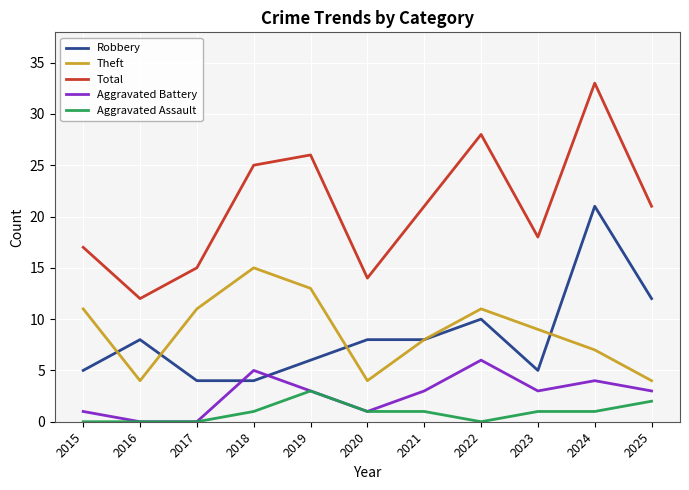

True or false: Robbery has a value of 4 at 2020.

False